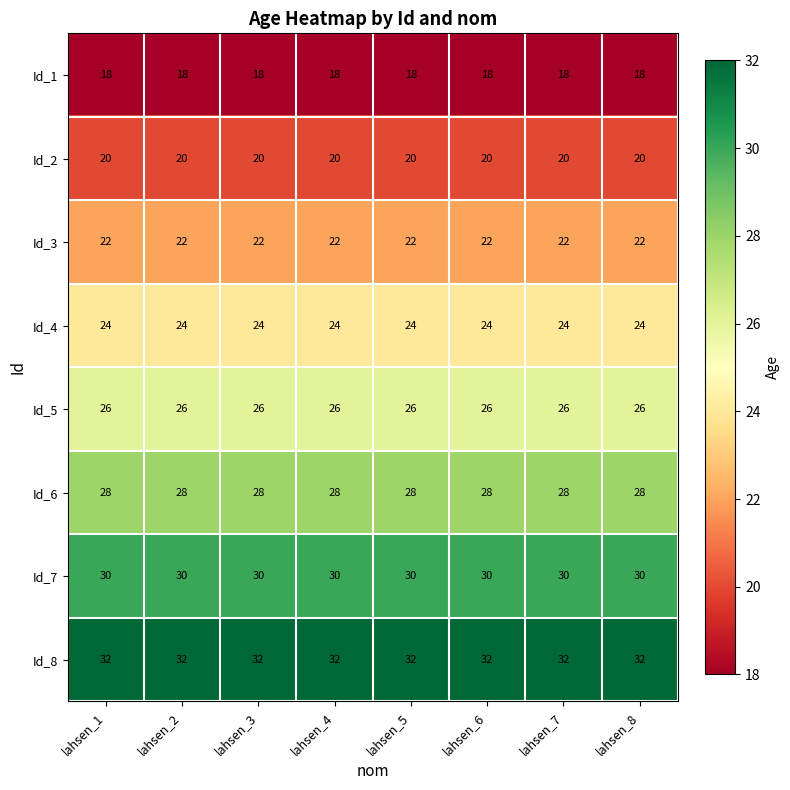

Is it true that Id_3 equals 22 at lahsen_7?

True